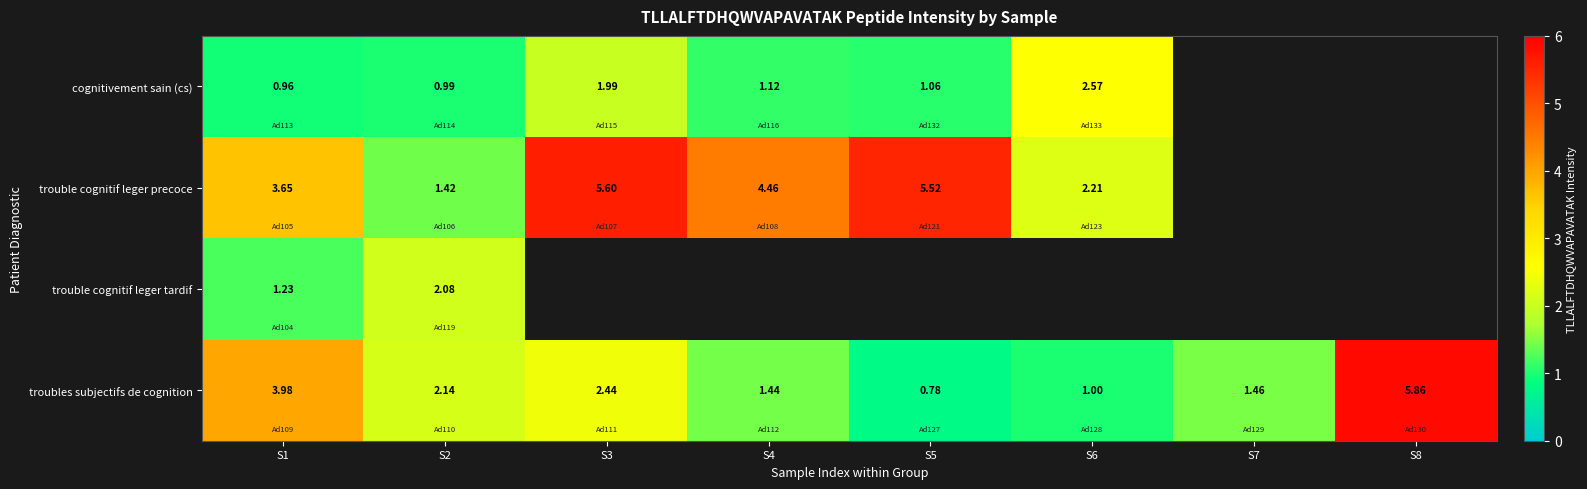

Which has a higher value, S3 or S5?

S3